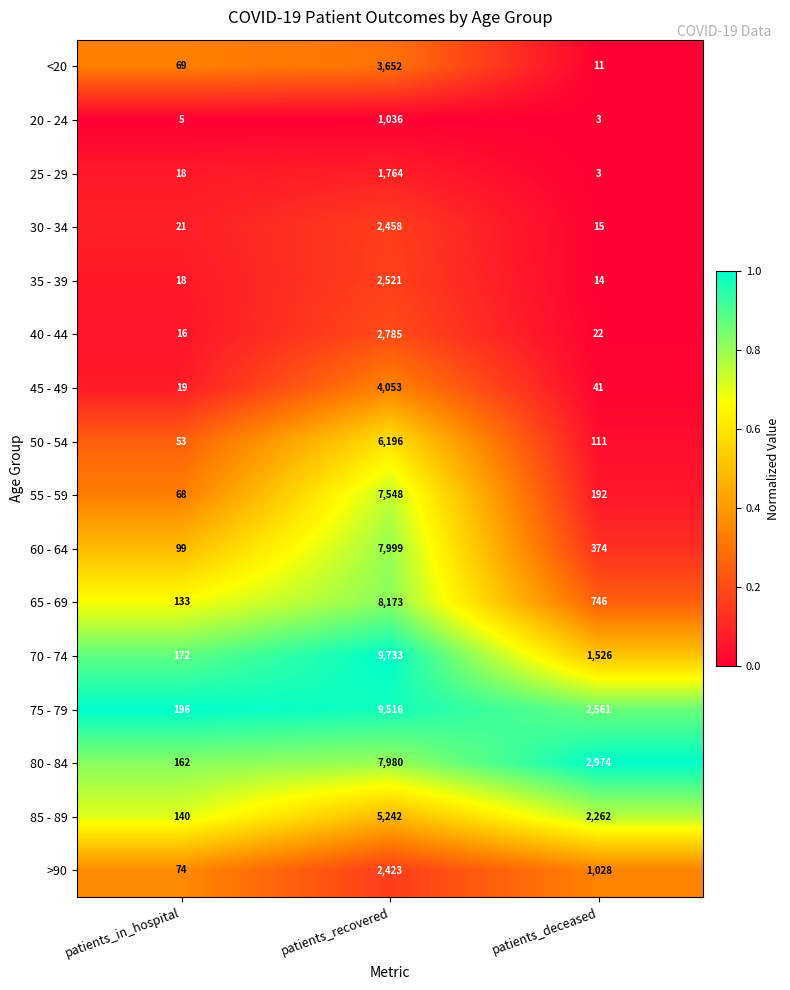

Is the value of 65 - 69 at patients_in_hospital greater than the value of 85 - 89 at patients_recovered?

No